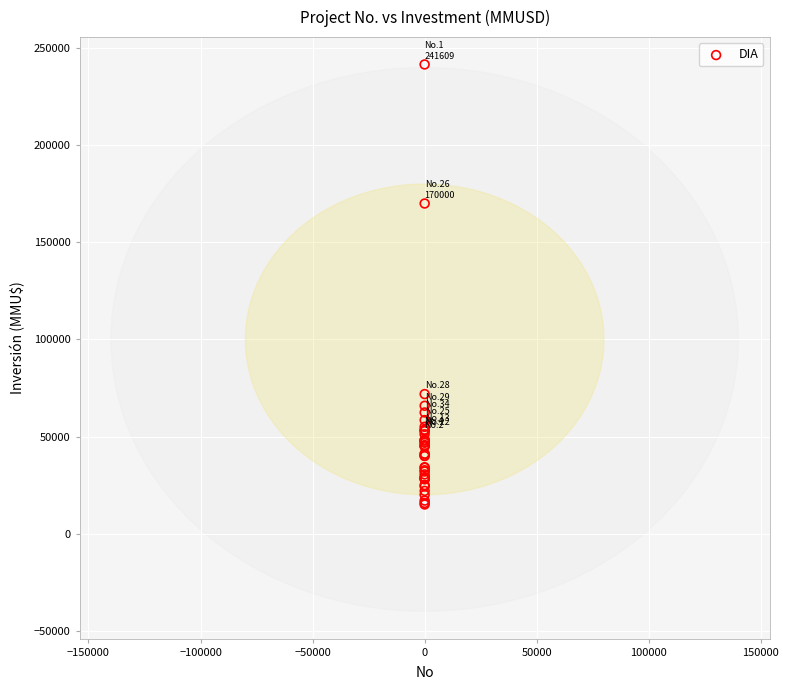

What Y value in the scatter plot is closest to 128304?

170000